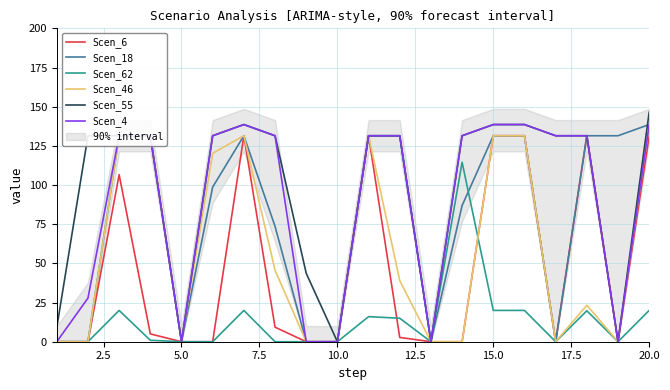

What is the maximum value for Scen_62?

114.5